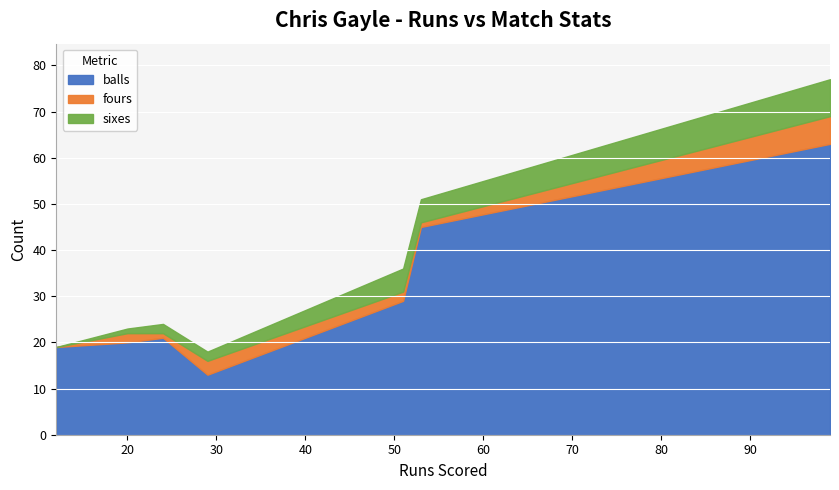

What is the highest value of the balls series?

63